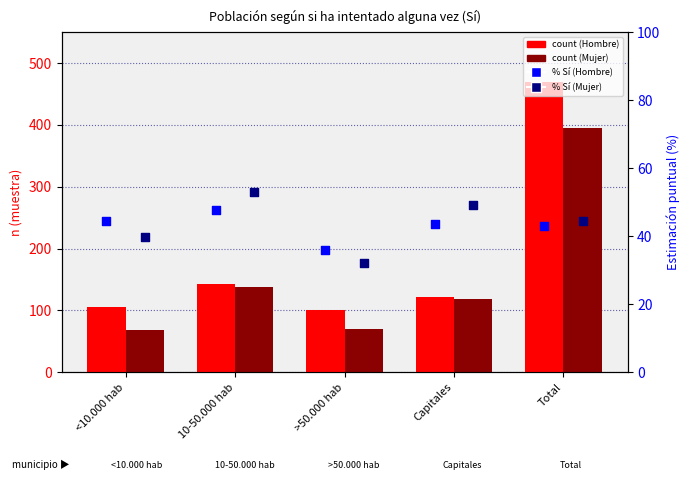

What are all the series names shown in the legend?

Hombre count, Mujer count, Hombre % (SI), Mujer % (SI)